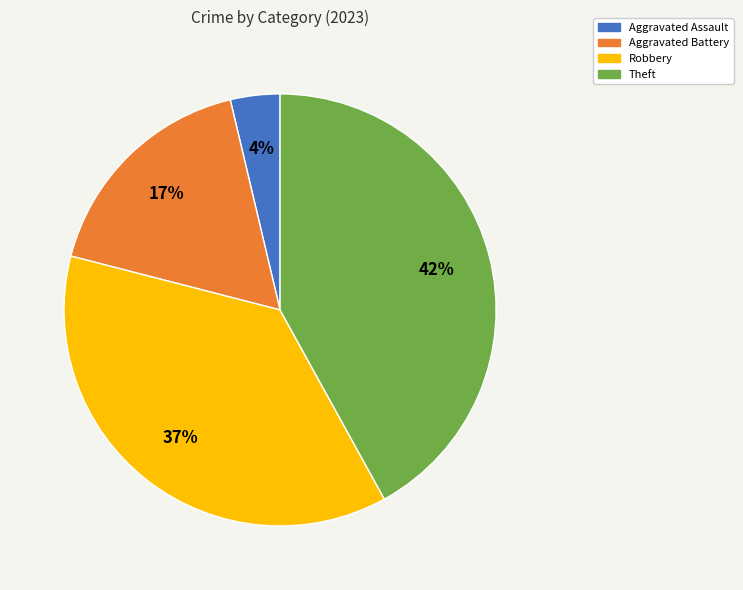

How many segments does this pie chart have?

4